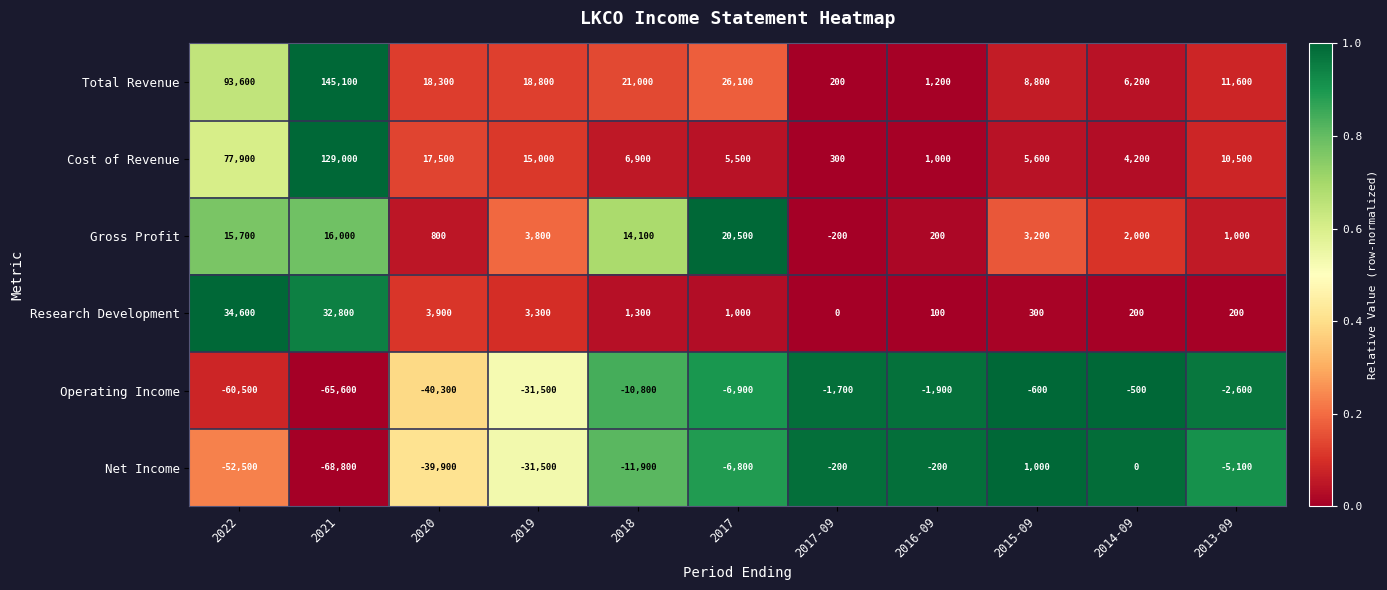

At how many categories does at least one series exceed 0?

11